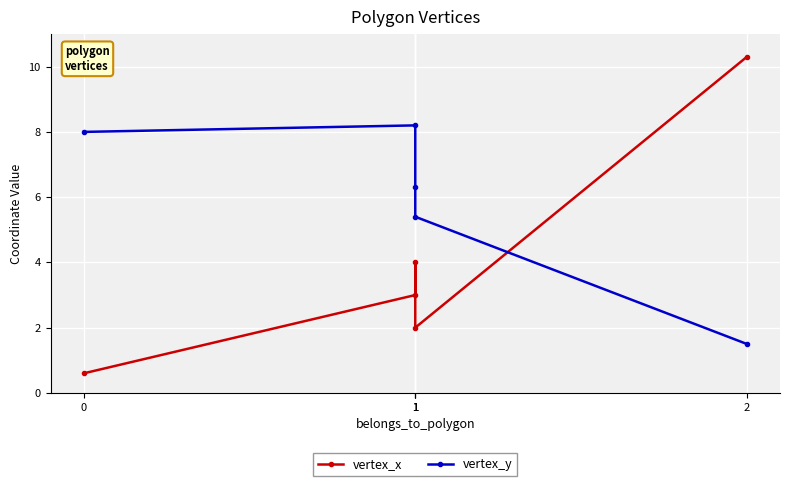

What is the sum of all vertex_y values?

29.4